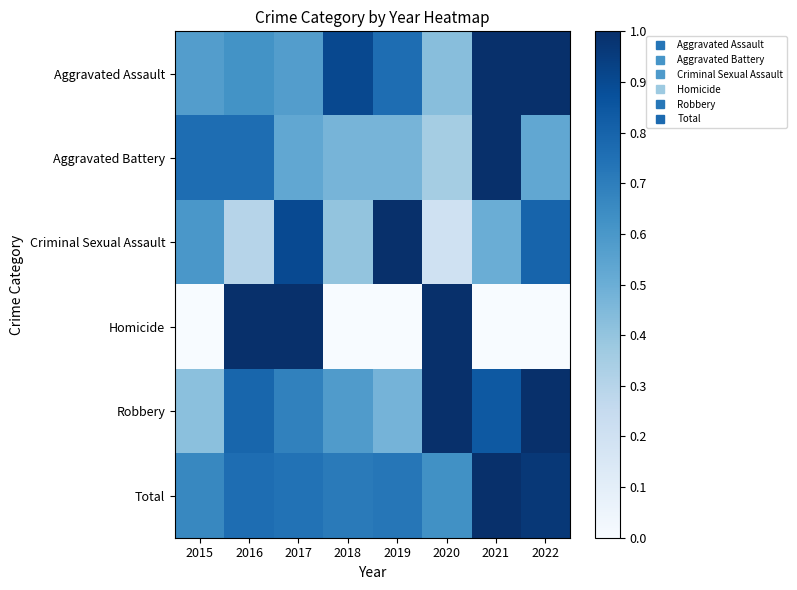

Reading right to left, transcribe all the data shown in this chart.

Aggravated Assault: 2022=1.0	2021=1.0	2020=0.4	2019=0.8	2018=0.9	2017=0.6	2016=0.6	2015=0.6
Aggravated Battery: 2022=0.5	2021=1.0	2020=0.4	2019=0.5	2018=0.5	2017=0.5	2016=0.8	2015=0.8
Criminal Sexual Assault: 2022=0.8	2021=0.5	2020=0.2	2019=1.0	2018=0.4	2017=0.9	2016=0.3	2015=0.6
Homicide: 2022=0.0	2021=0.0	2020=1.0	2019=0.0	2018=0.0	2017=1.0	2016=1.0	2015=0.0
Robbery: 2022=1.0	2021=0.8	2020=1.0	2019=0.5	2018=0.6	2017=0.7	2016=0.8	2015=0.4
Total: 2022=1.0	2021=1.0	2020=0.6	2019=0.7	2018=0.7	2017=0.7	2016=0.8	2015=0.7